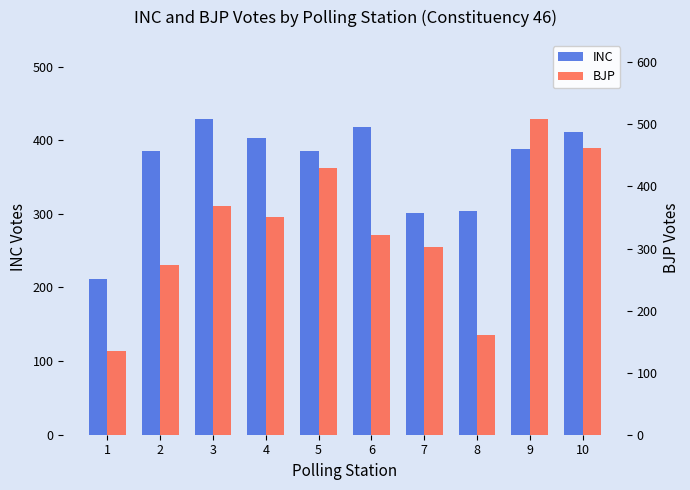

What are all the series names shown in the legend?

INC, BJP